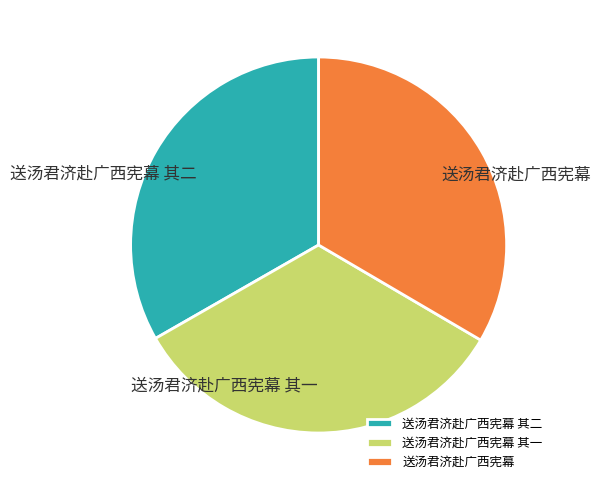

Is it true that 送汤君济赴广西宪幕 is 33% of the pie?

True